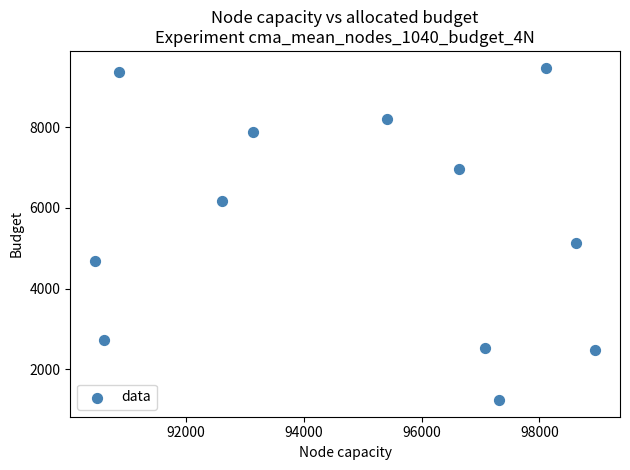

What Y value in the scatter plot is closest to 5356?

5124